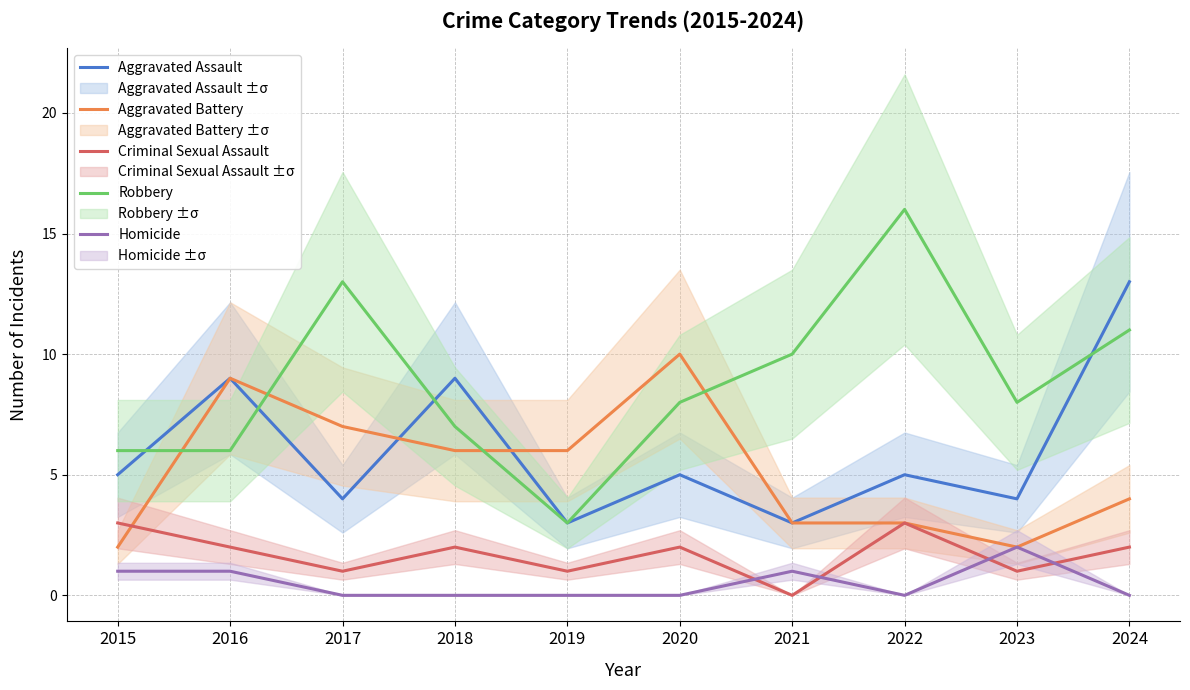

List the series in order of their peak value, highest first.

Robbery, Aggravated Assault, Aggravated Battery, Criminal Sexual Assault, Homicide